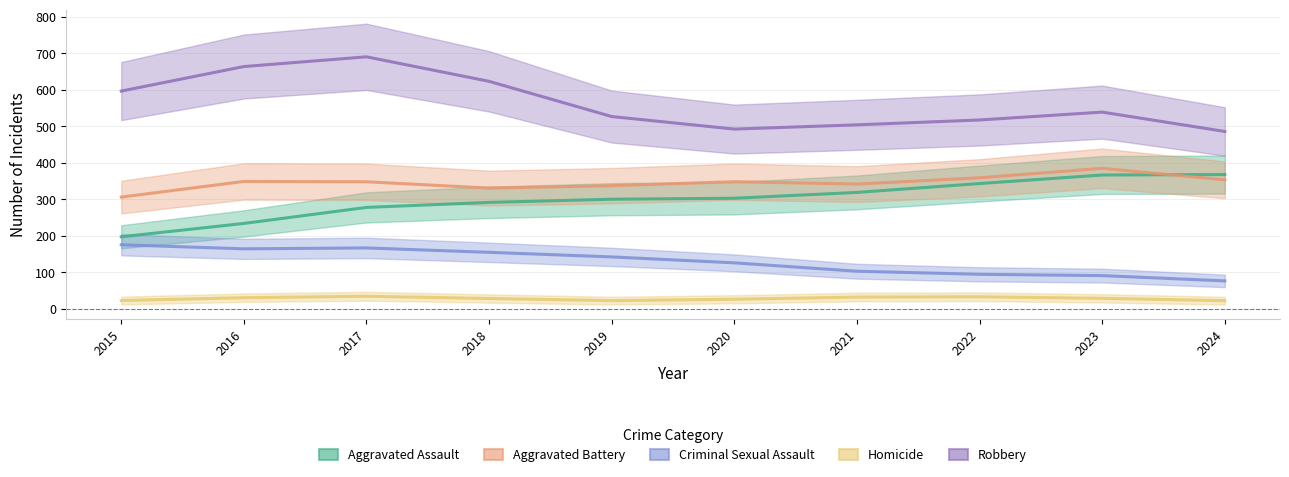

Reading left to right, list all the values displayed in this chart.

Aggravated Assault: 2015=197.5	2016=234.0	2017=277.9	2018=291.6	2019=300.3	2020=303.0	2021=318.9	2022=343.3	2023=366.7	2024=367.9
Aggravated Battery: 2015=306.1	2016=349.0	2017=348.1	2018=330.8	2019=337.4	2020=348.4	2021=341.8	2022=359.0	2023=385.0	2024=353.3
Criminal Sexual Assault: 2015=175.5	2016=164.4	2017=166.9	2018=154.8	2019=142.2	2020=126.0	2021=103.0	2022=94.6	2023=91.0	2024=76.6
Homicide: 2015=22.7	2016=30.5	2017=34.5	2018=28.3	2019=22.5	2020=26.2	2021=32.2	2022=33.0	2023=28.8	2024=22.3
Robbery: 2015=596.6	2016=663.8	2017=690.4	2018=623.3	2019=526.8	2020=492.5	2021=504.1	2022=517.4	2023=539.0	2024=486.0